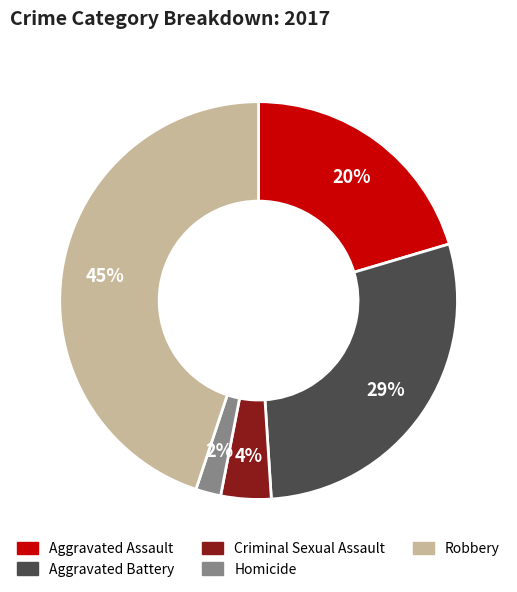

Rank the categories by value from lowest to highest.

Homicide, Criminal Sexual Assault, Aggravated Assault, Aggravated Battery, Robbery